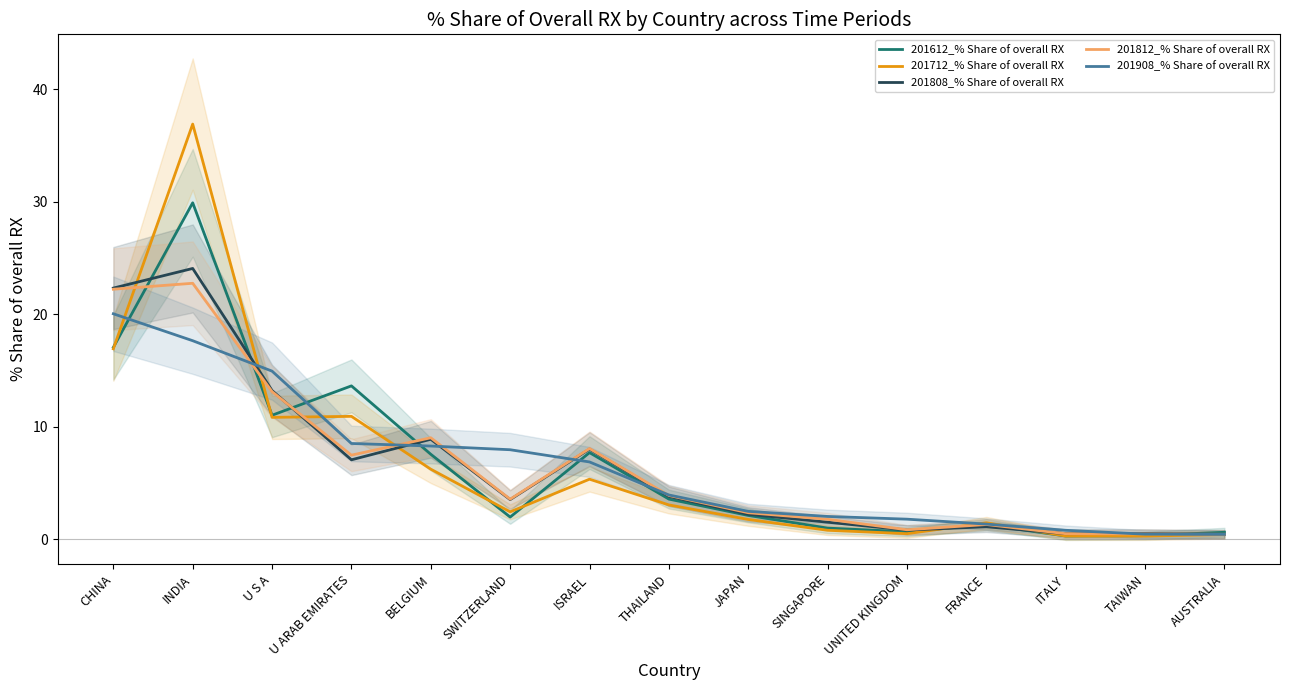

What is the minimum value for 201812_% Share of overall RX?

0.5